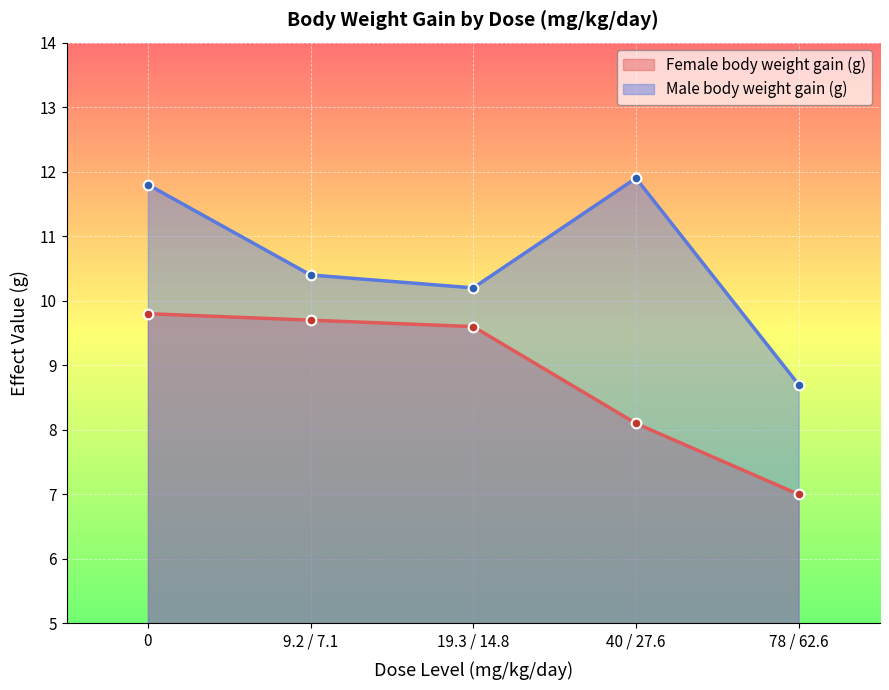

Which series has the widest spread of values?

Male body weight gain (g)